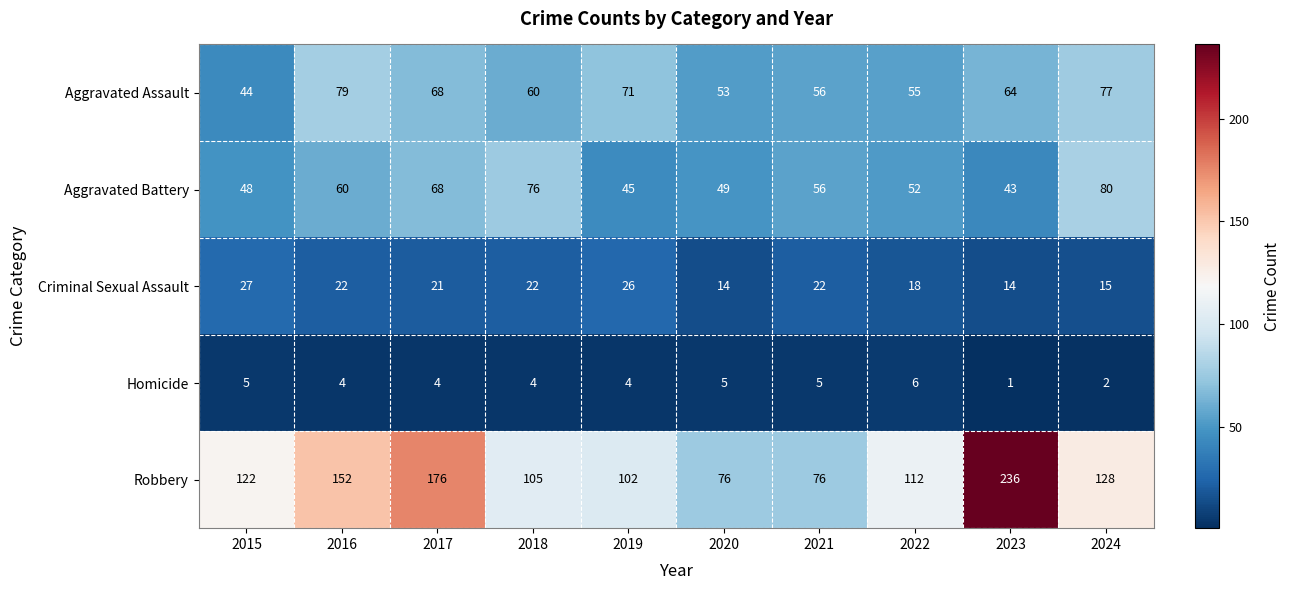

What is the total value across all series at 2024?

302